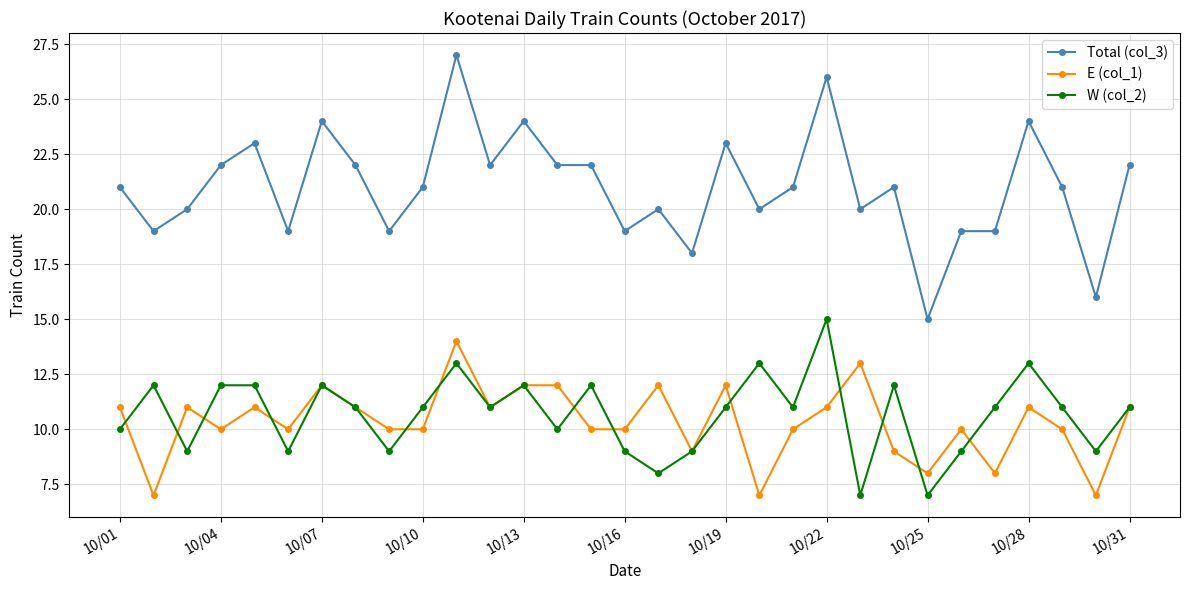

What is the value of the W (col_2) point at the 2nd from the left?

12